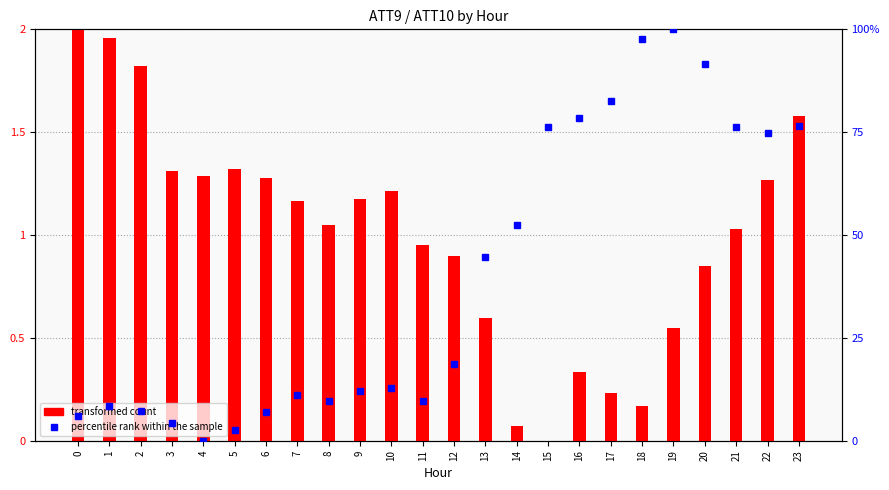

What are all the series names shown in the legend?

transformed count, percentile rank within the sample